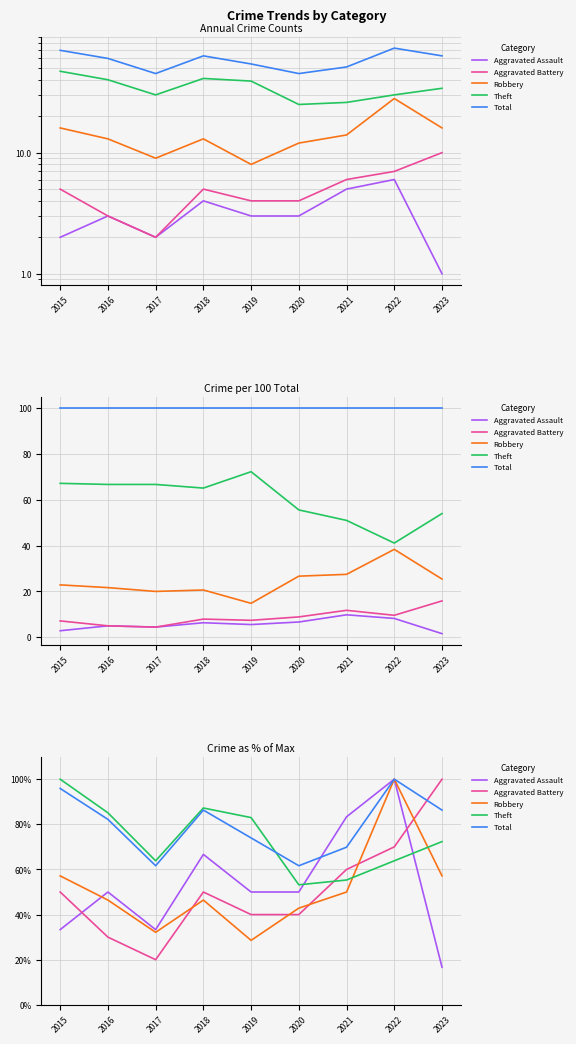

Which label corresponds to the smallest value in the chart?

2023